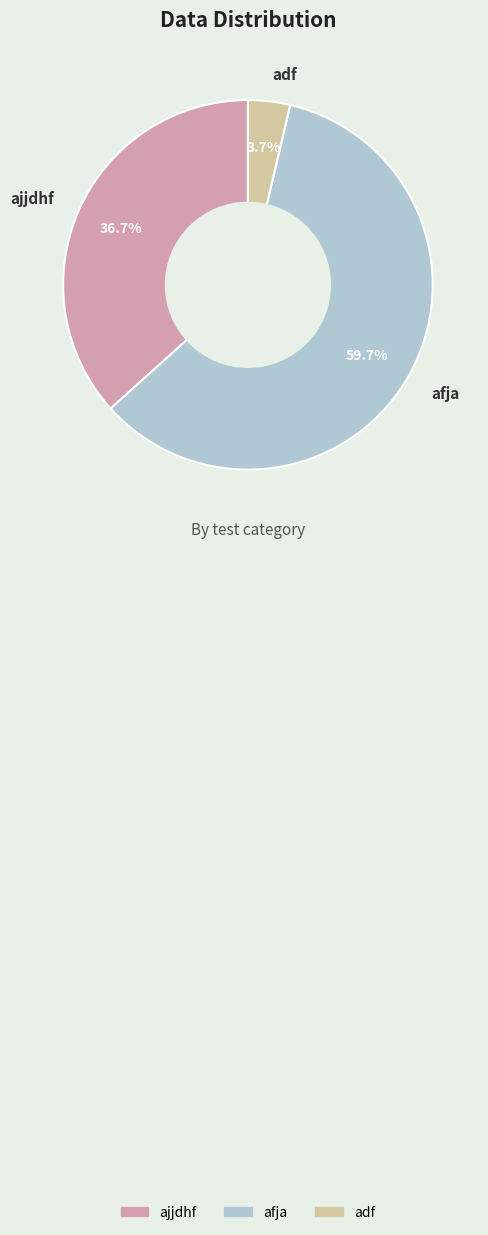

What is the largest slice in the pie chart?

afja